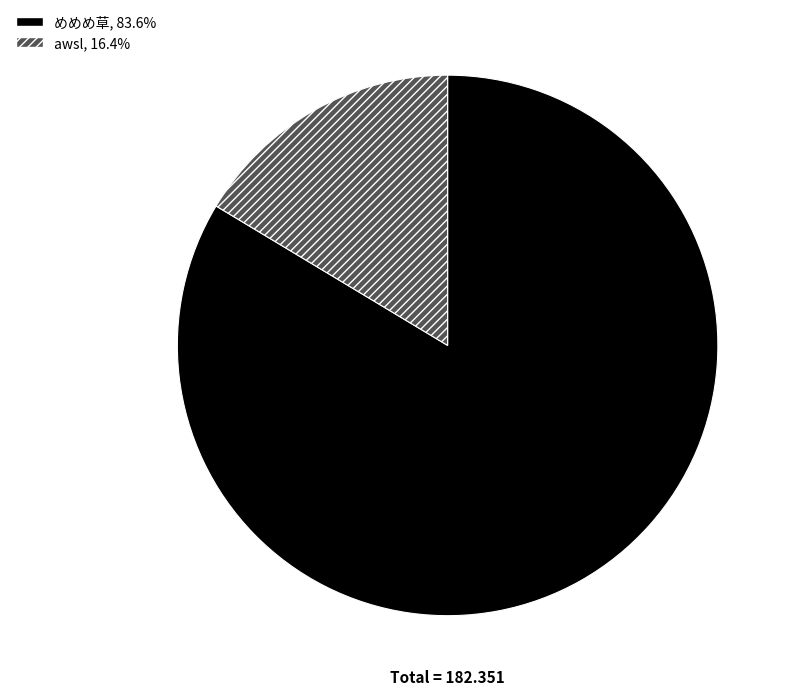

Count the number of slices in the pie.

2